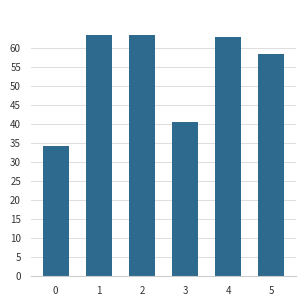

How many data points are above 62?

3